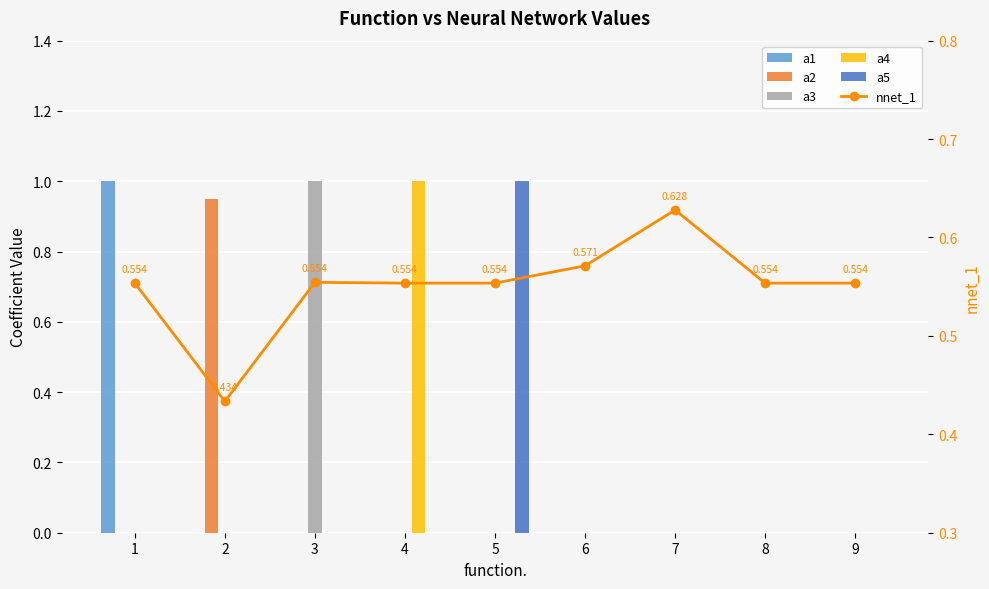

True or false: a5 has a value of 0.0 at 4.

True